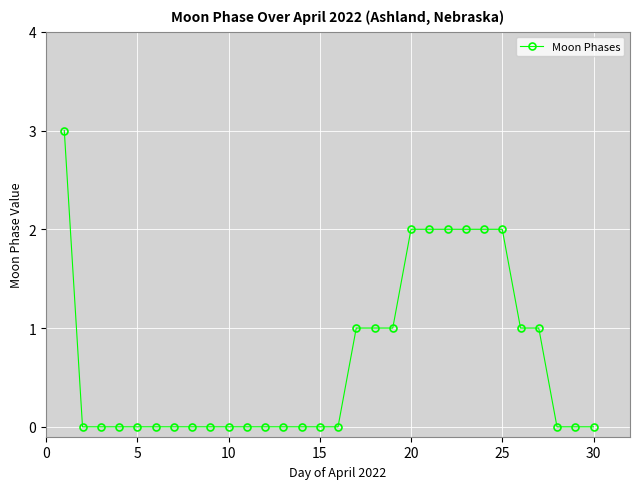

How many values are between 0 and 1?

23